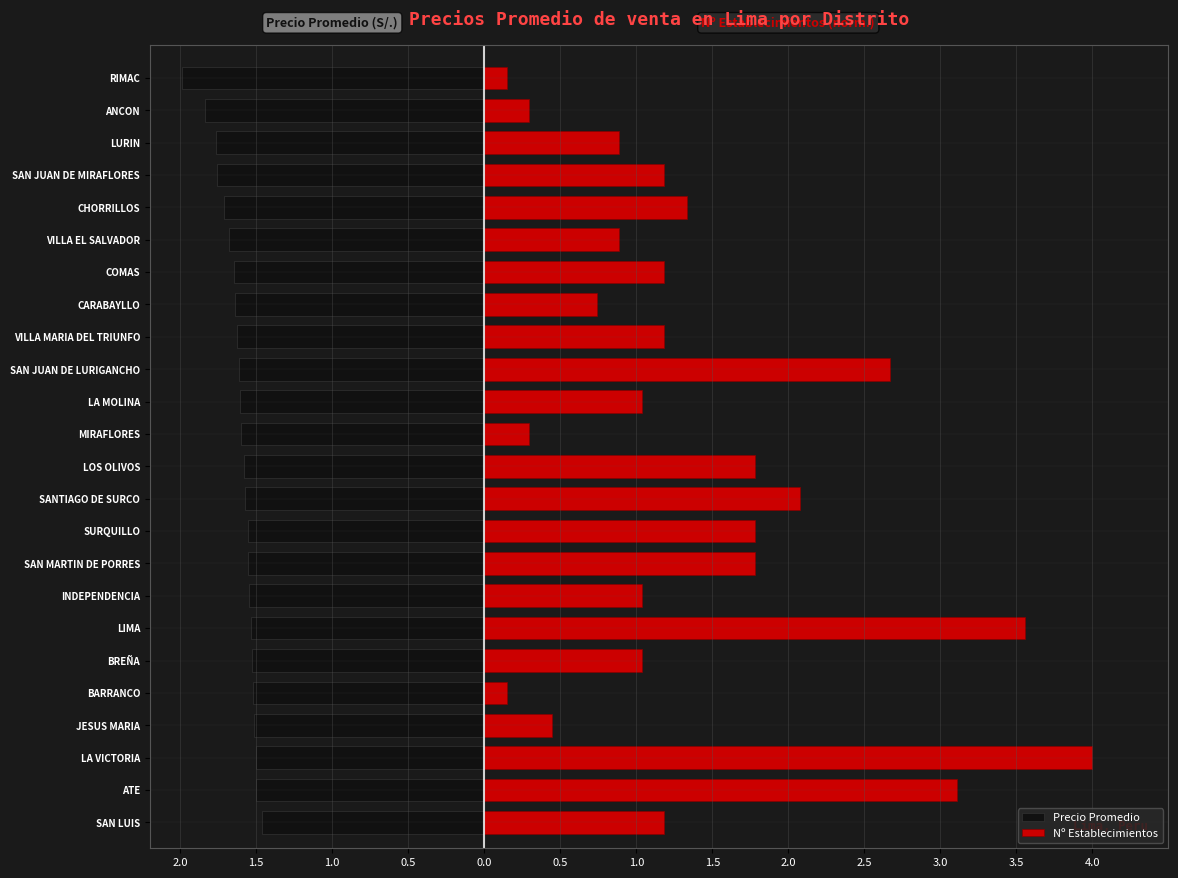

What are all the series names shown in the legend?

Precio Promedio, Nº Establecimientos